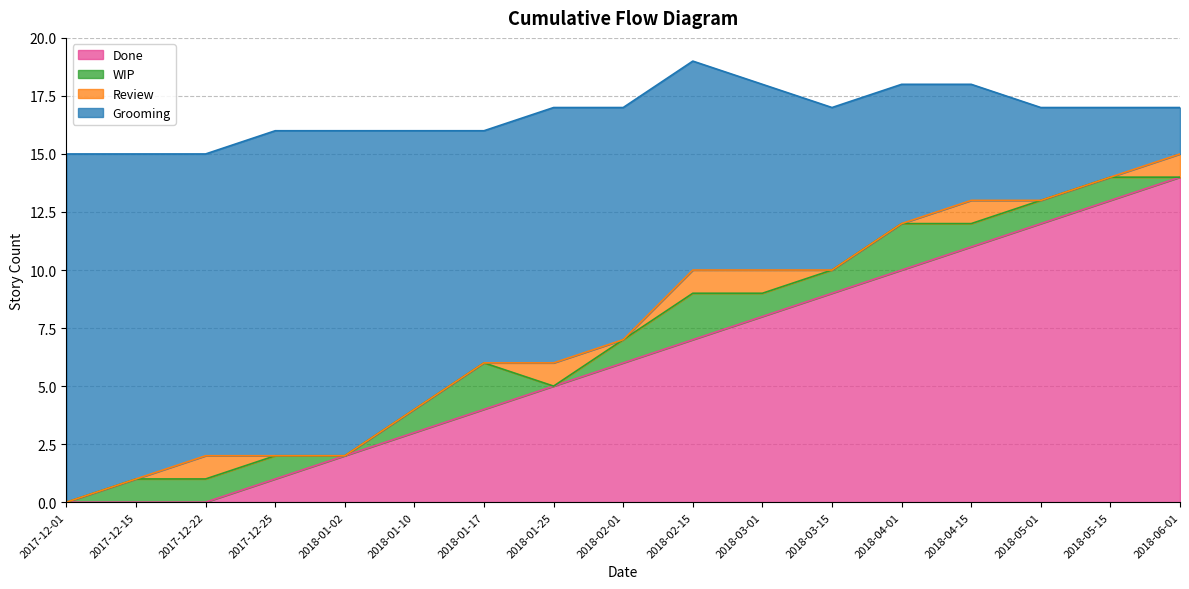

What is the total value across all series at 2018-01-25?

17